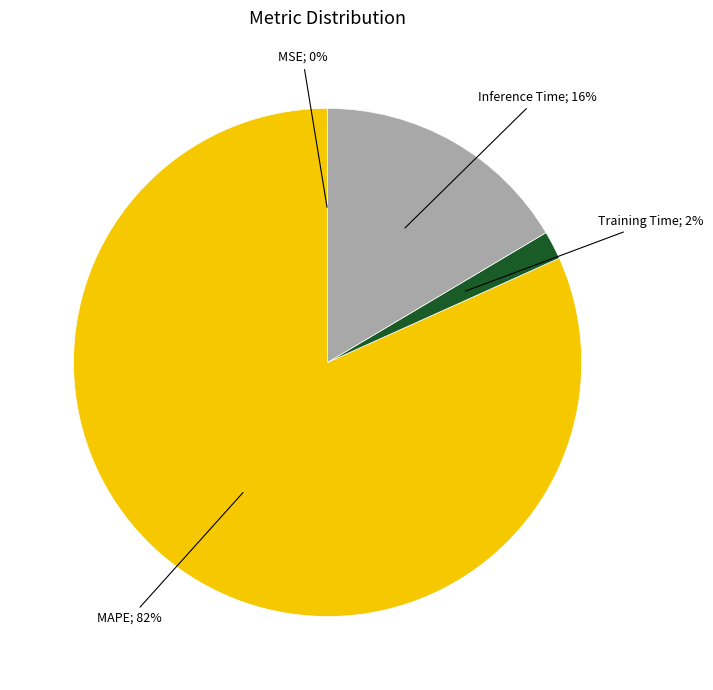

To the nearest percent, what is the average slice percentage?

25%